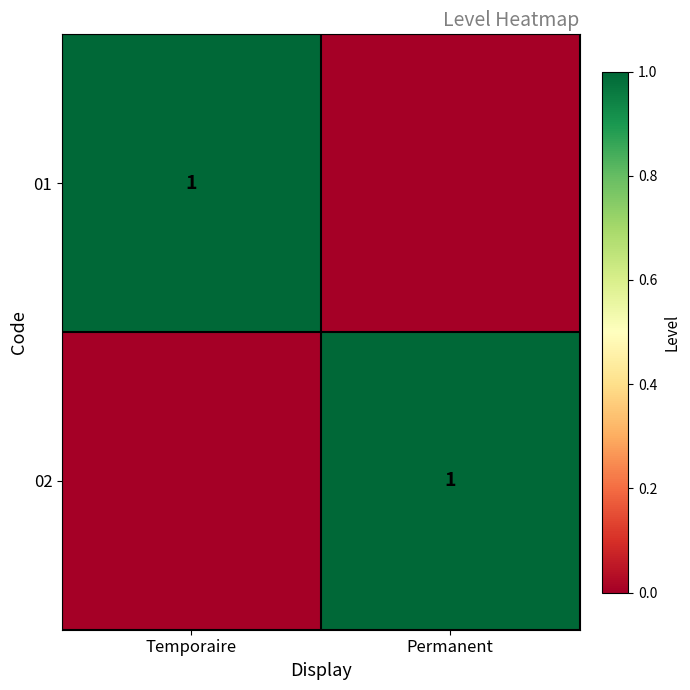

At which category is the sum across all series the highest?

Temporaire